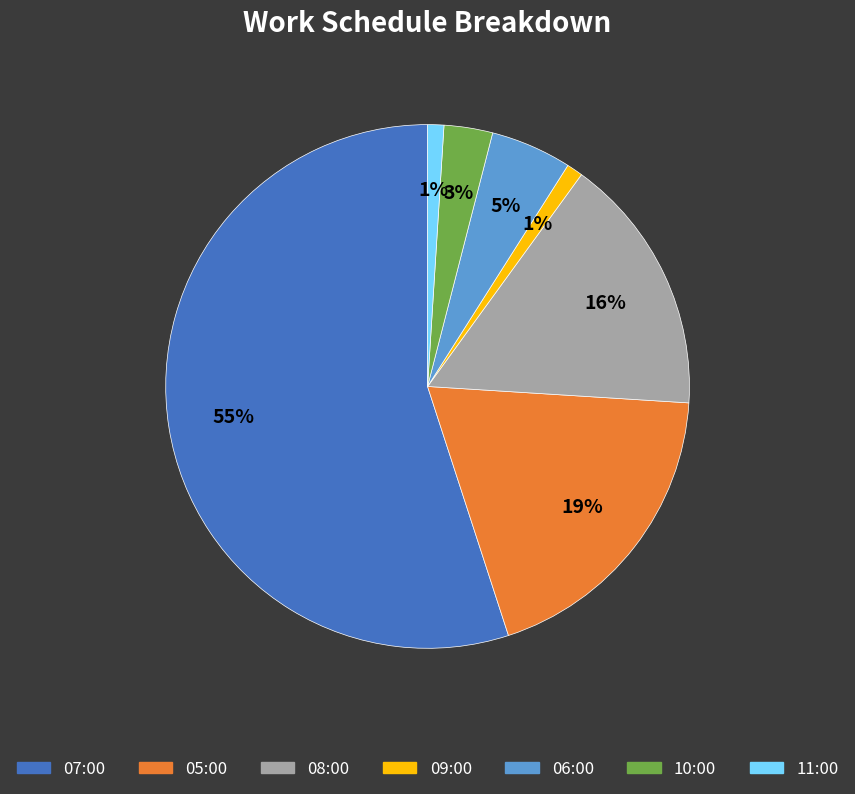

How many slices are in this pie chart?

7